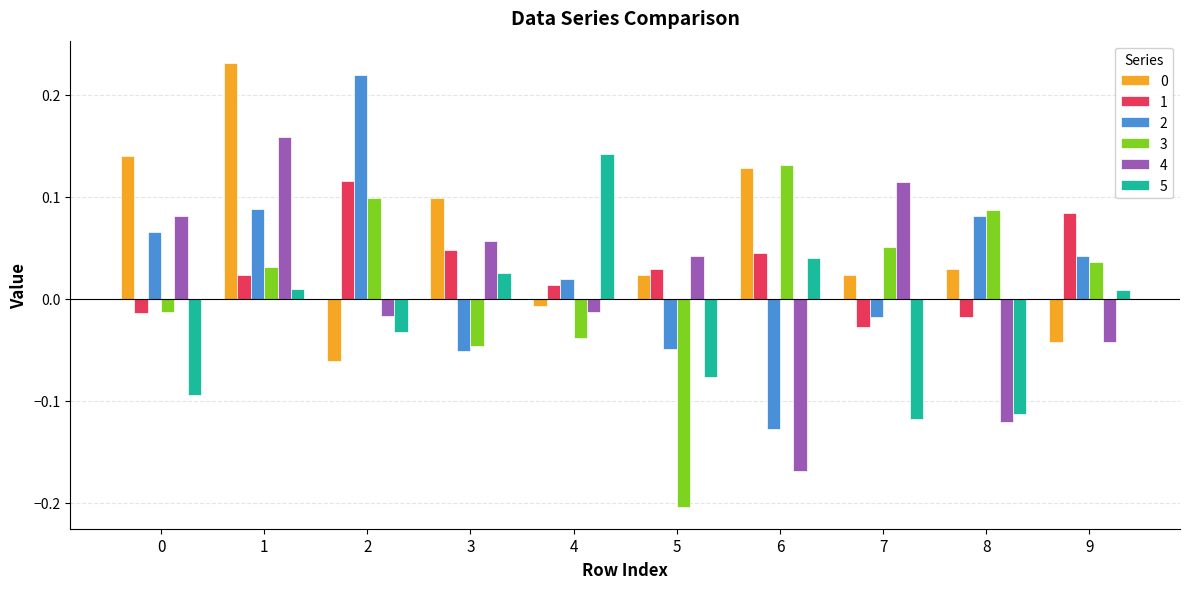

Which series has the widest spread of values?

2